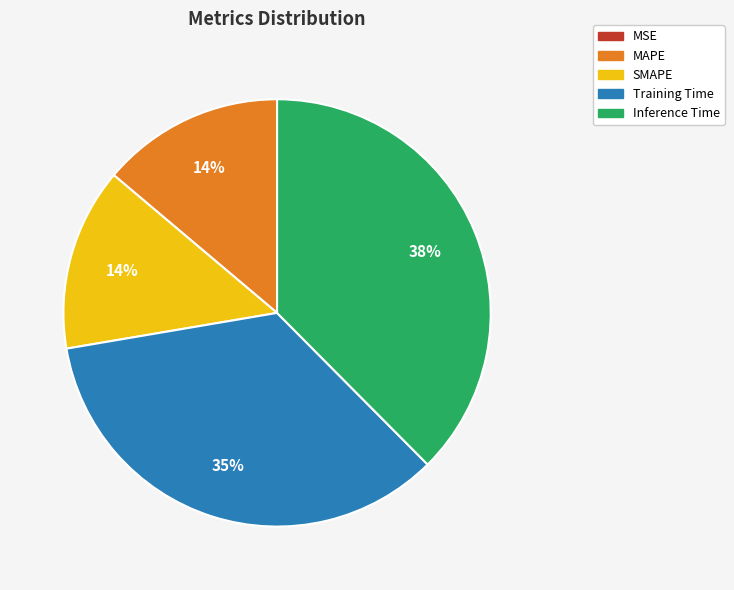

To the nearest percent, what percentage of the pie is Training Time?

35%